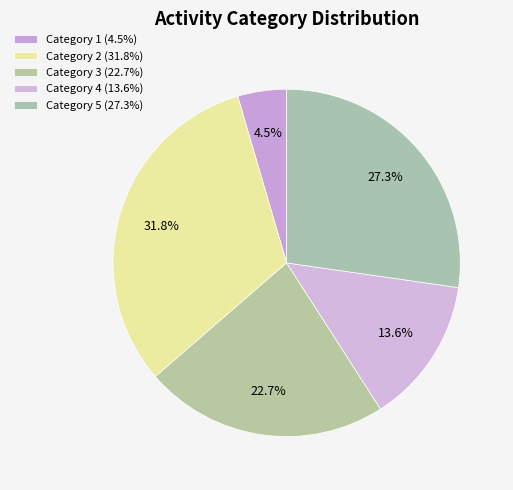

Is there any slice that represents more than half of the pie?

No